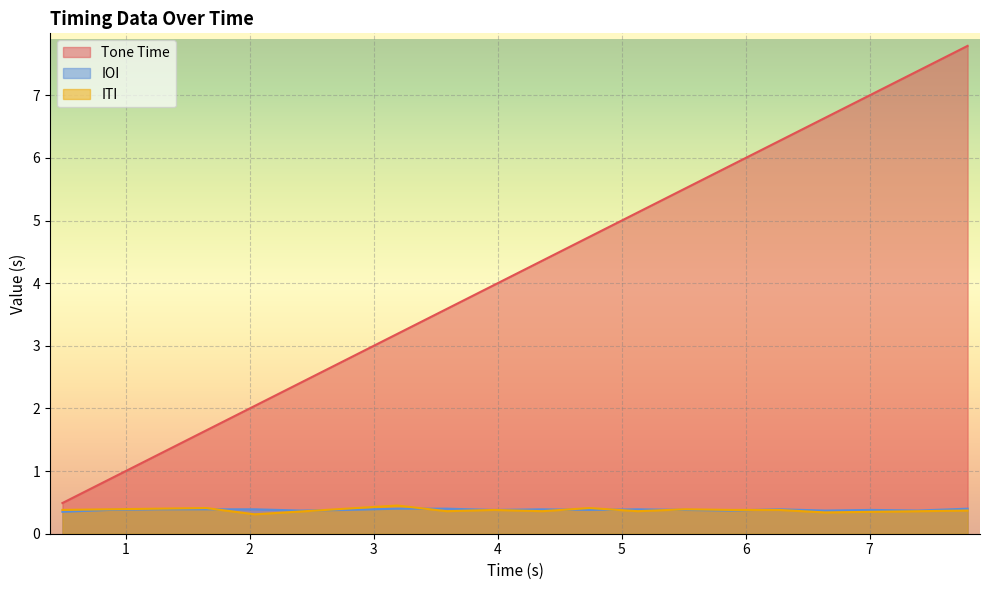

What is the greatest value displayed?

7.8